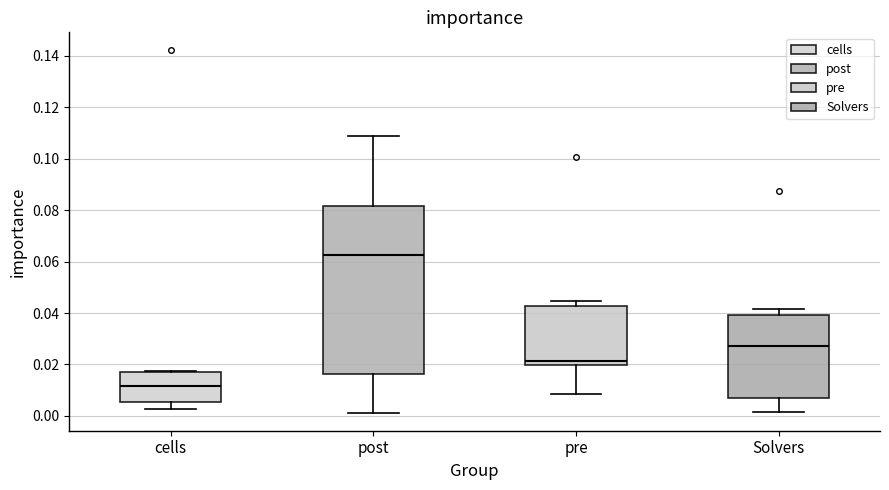

Which box is the tallest, from its lower edge to its upper edge?

post